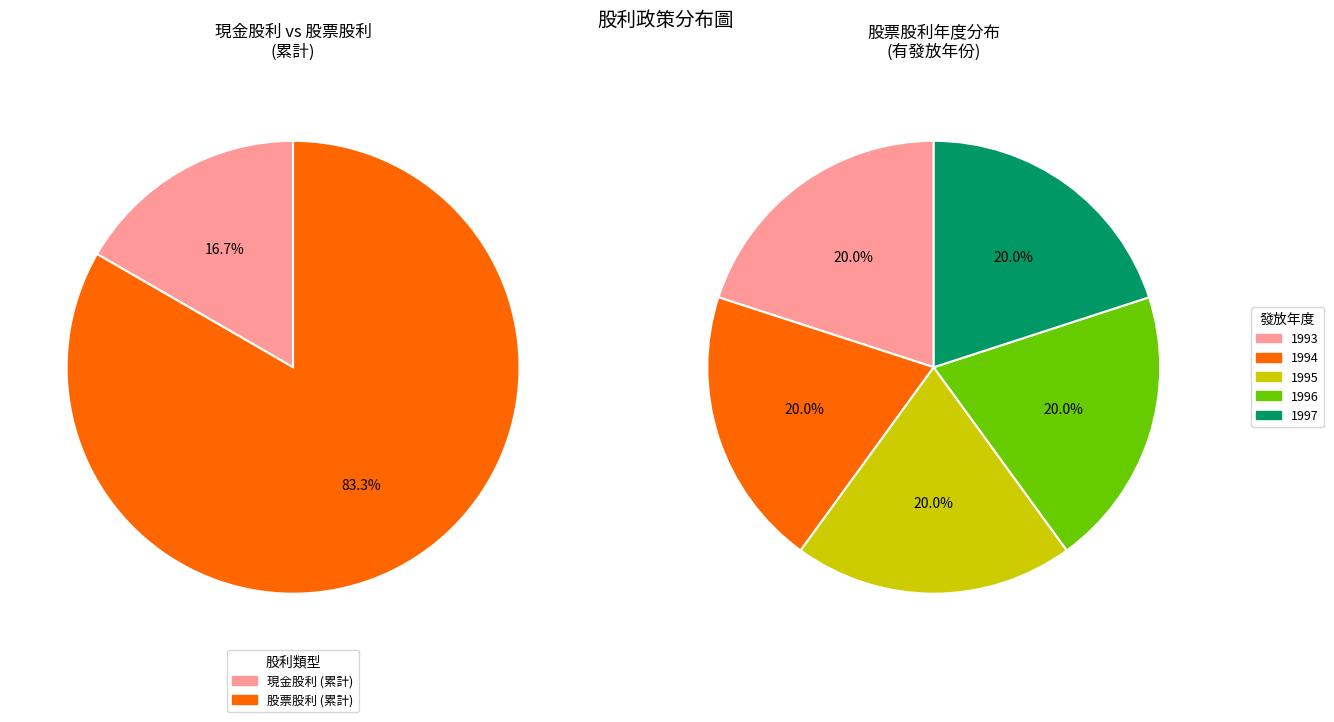

Is there any slice that represents more than half of the pie?

Yes